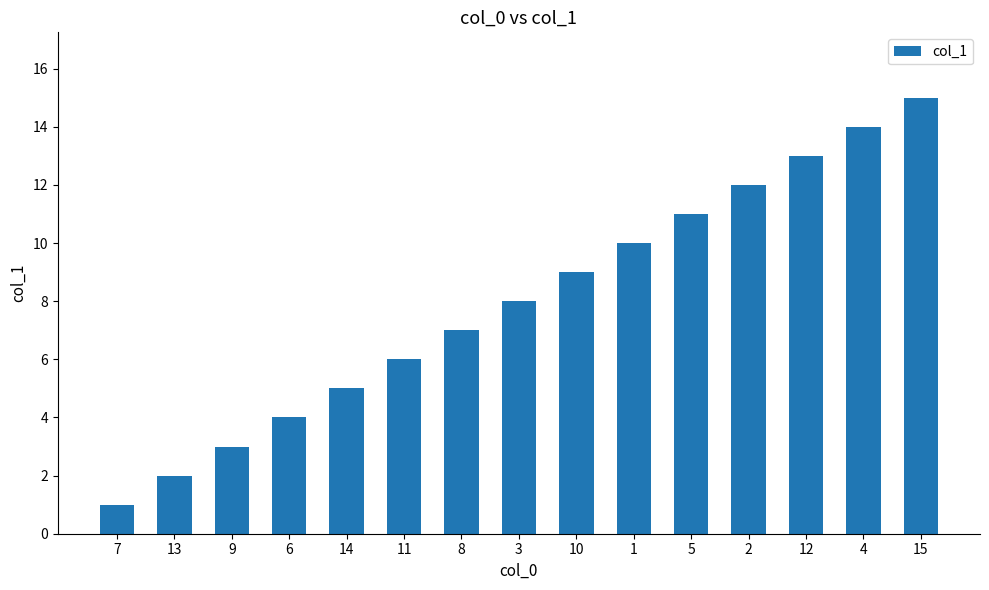

Read the value at 2.

12